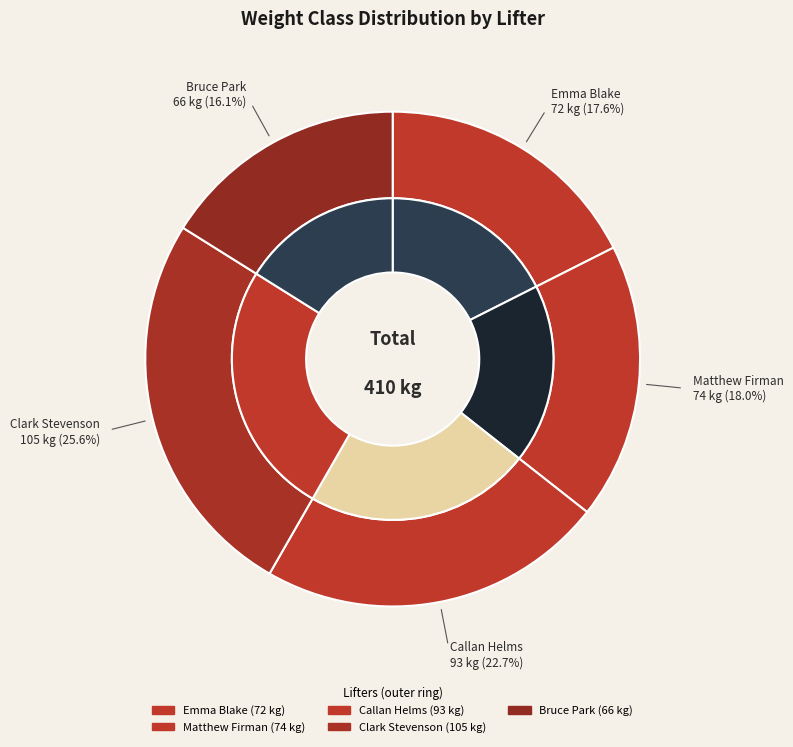

Which category has the smallest portion of the pie?

Bruce Park